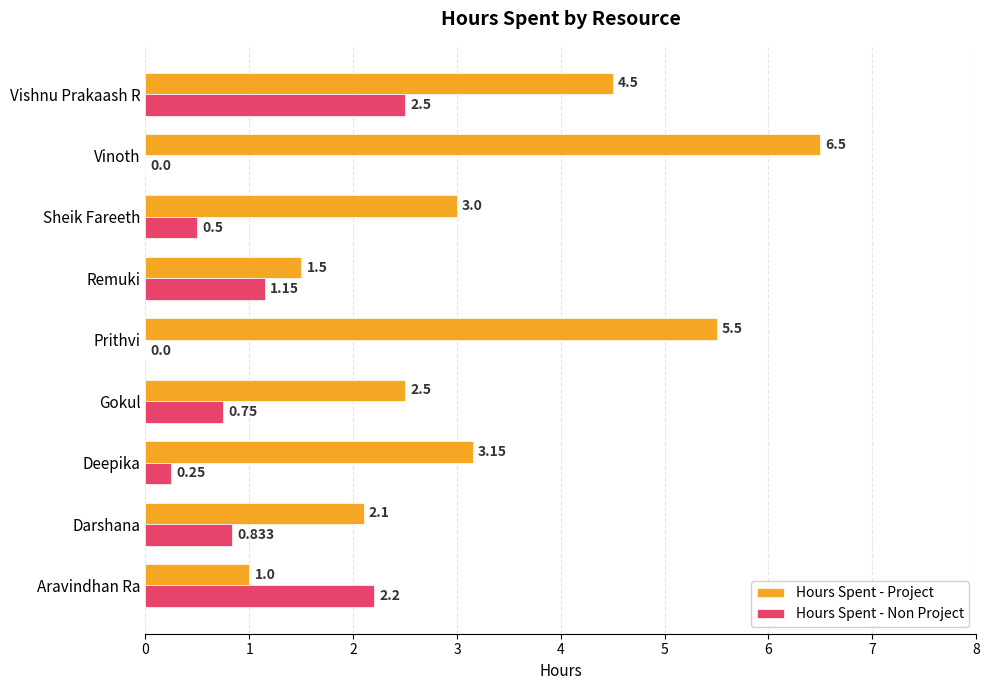

What is the average value of the Hours Spent - Project series?

3.3